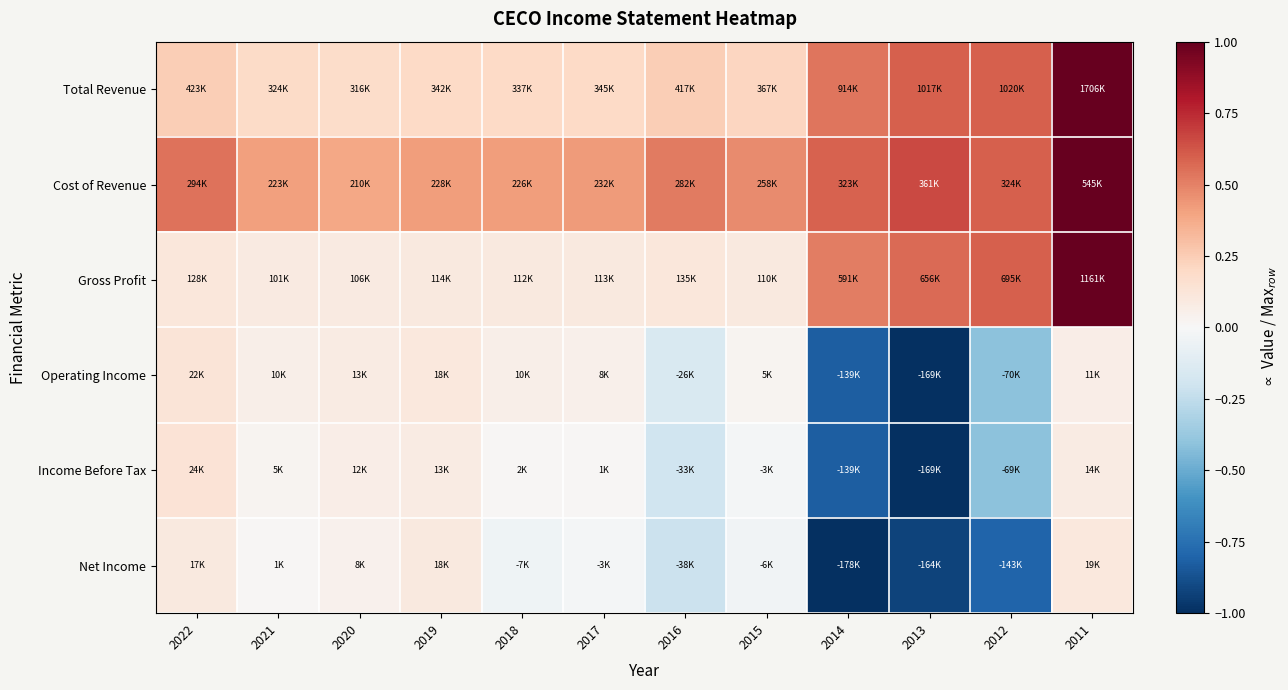

What is the maximum value shown in the chart?

1.0